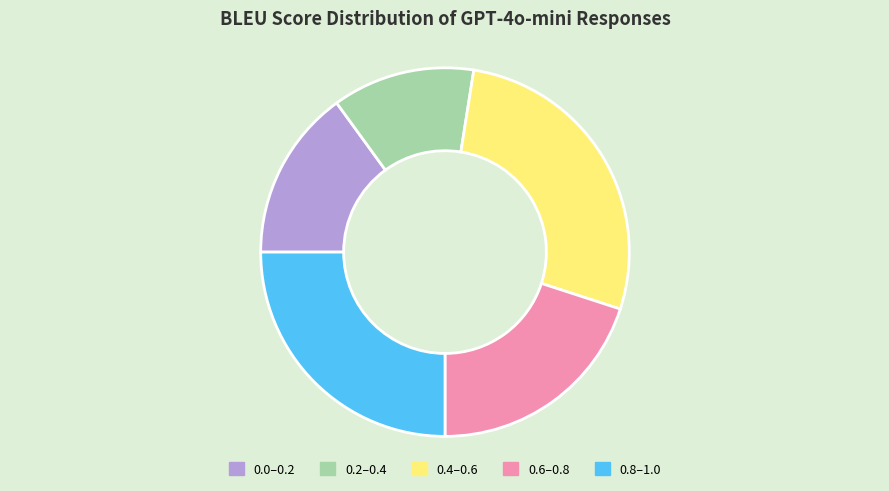

Is there any slice that represents more than half of the pie?

No